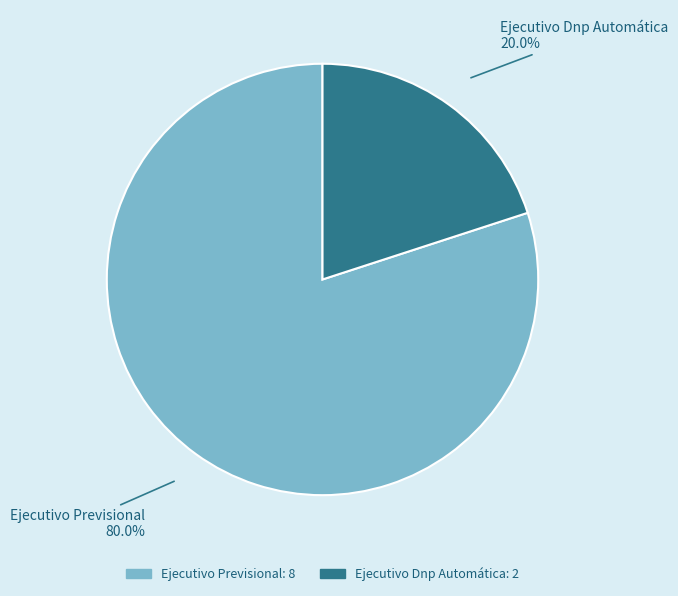

Which has a higher value, Ejecutivo Dnp Automática or Ejecutivo Previsional?

Ejecutivo Previsional